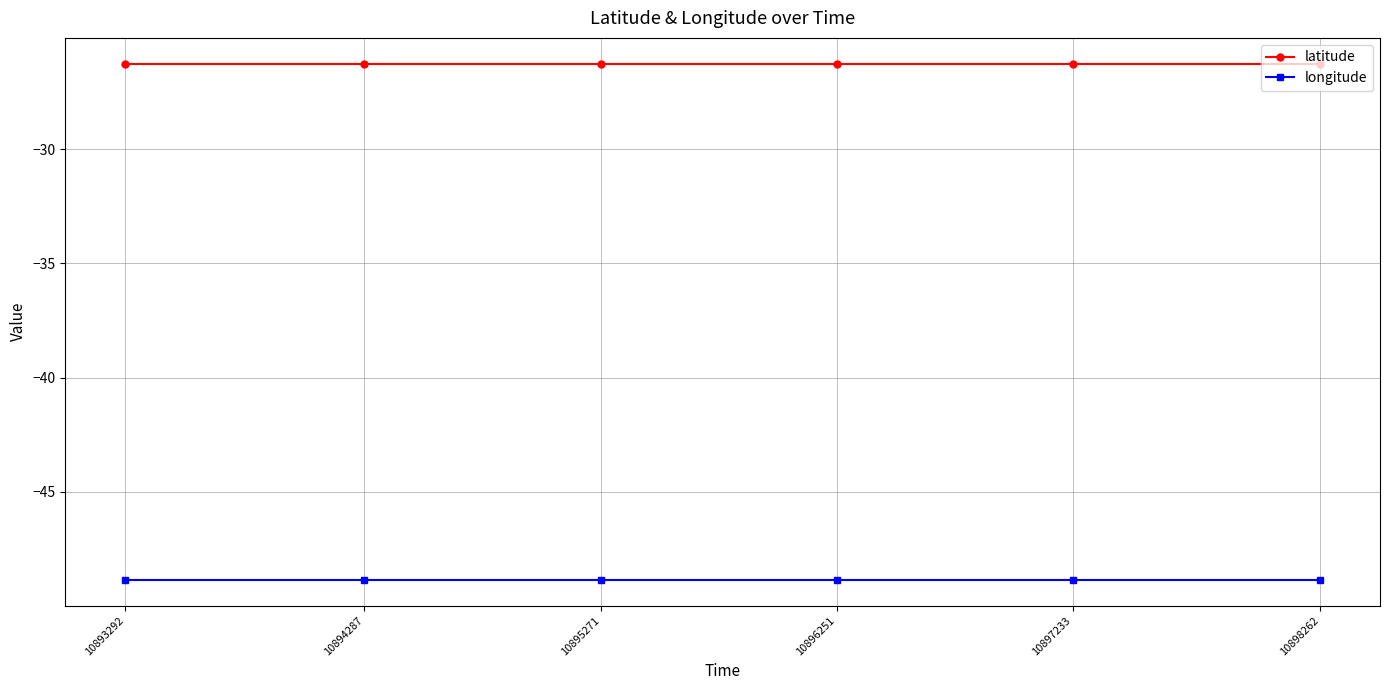

Reading left to right, list all the values displayed in this chart.

latitude: 10893292=-26.3	10894287=-26.3	10895271=-26.3	10896251=-26.3	10897233=-26.3	10898262=-26.3
longitude: 10893292=-48.8	10894287=-48.8	10895271=-48.8	10896251=-48.8	10897233=-48.8	10898262=-48.8